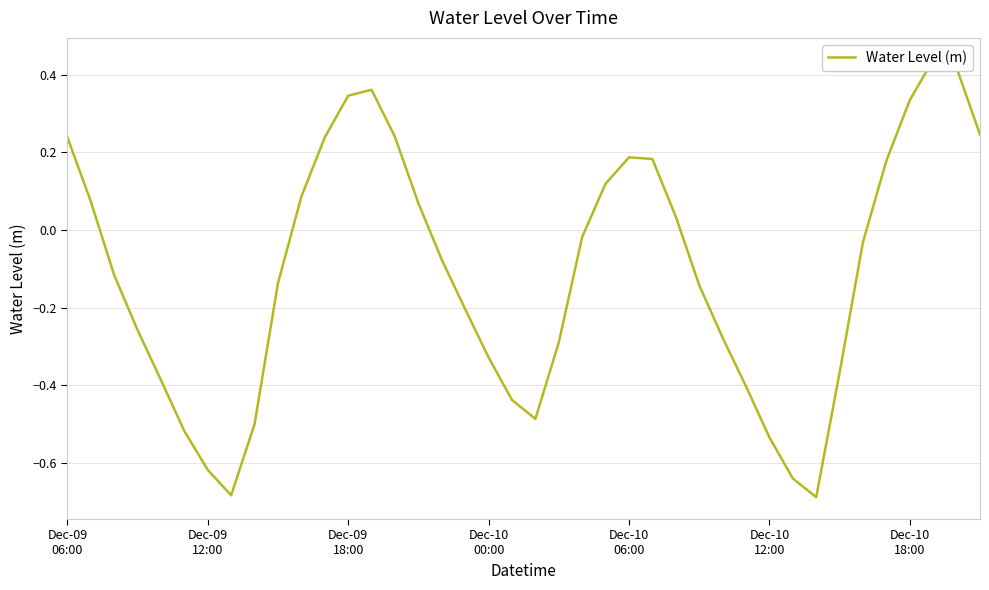

The chart shows a value of -0.1 at 16. True or false?

False